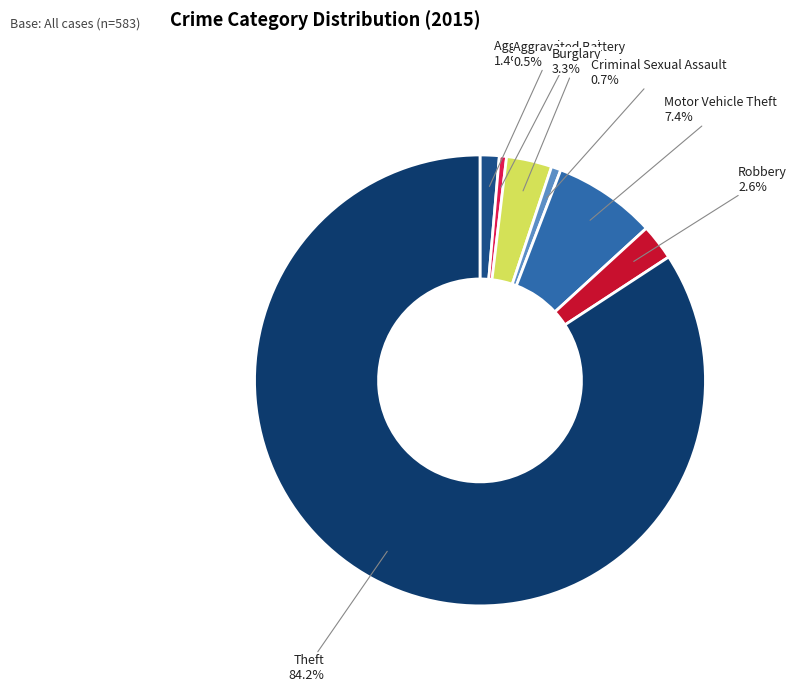

Count the number of slices in the pie.

7